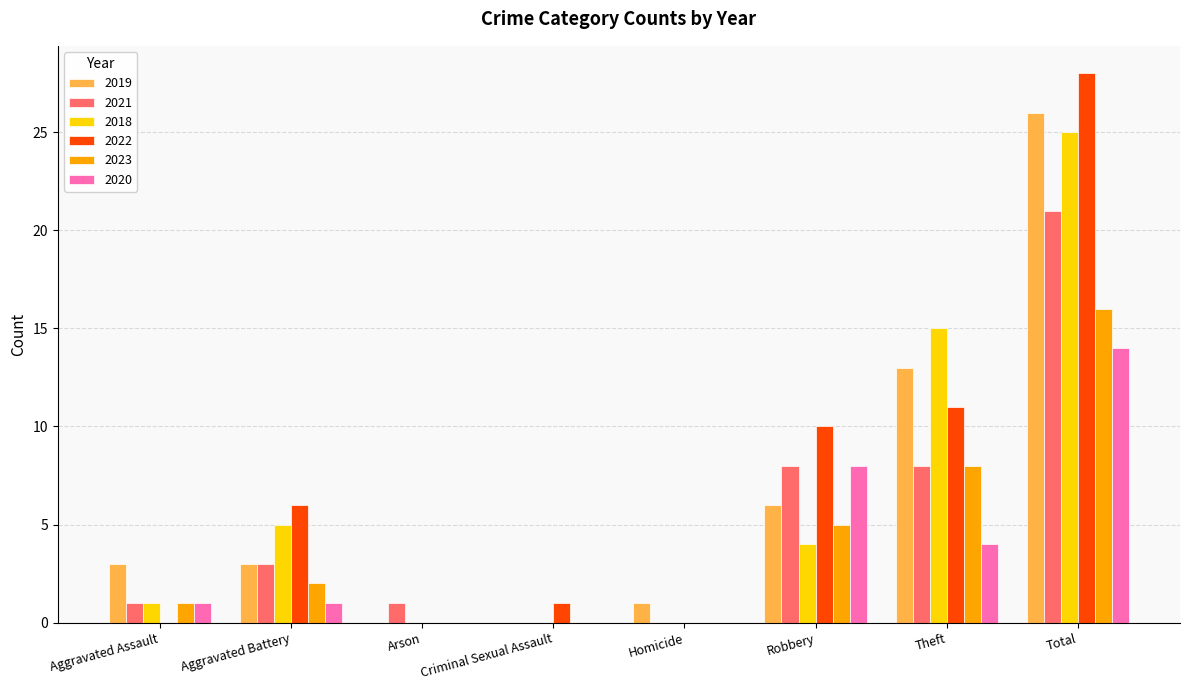

What is the sum of the 2023 values at Theft and Robbery?

13